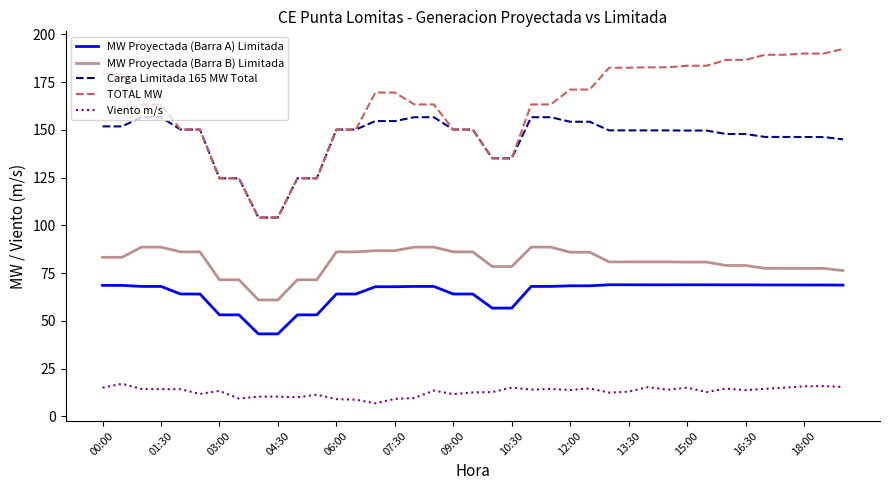

True or false: MW Proyectada (Barra B) Limitada and TOTAL MW cross at least once.

False